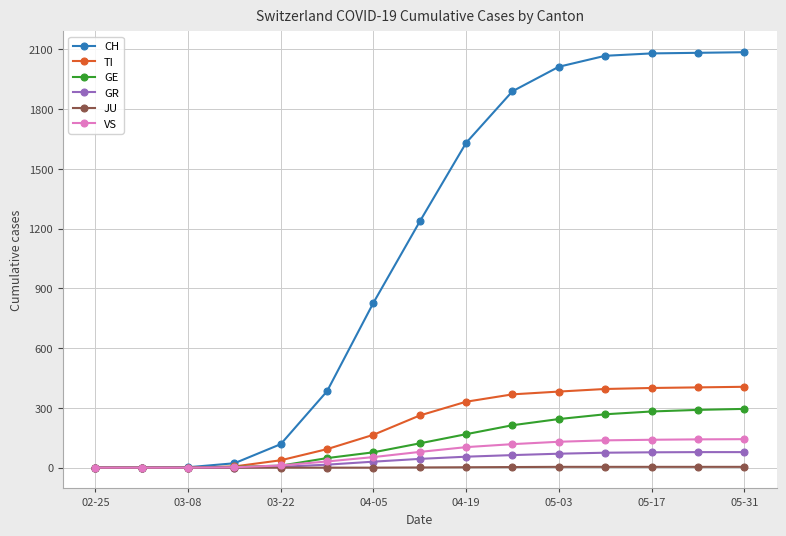

Which series has the largest range (max minus min)?

CH